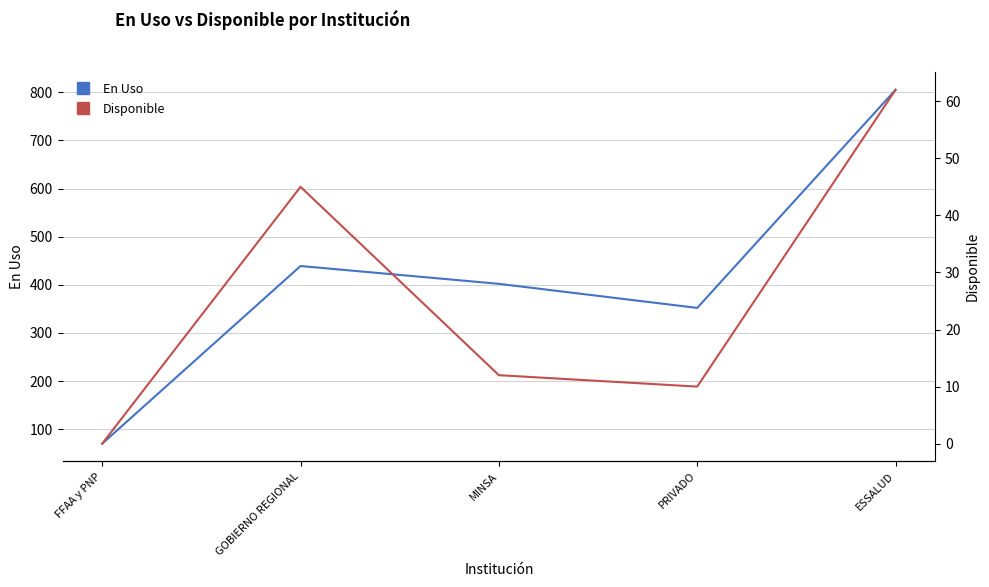

True or false: En Uso and Disponible cross at least once.

False